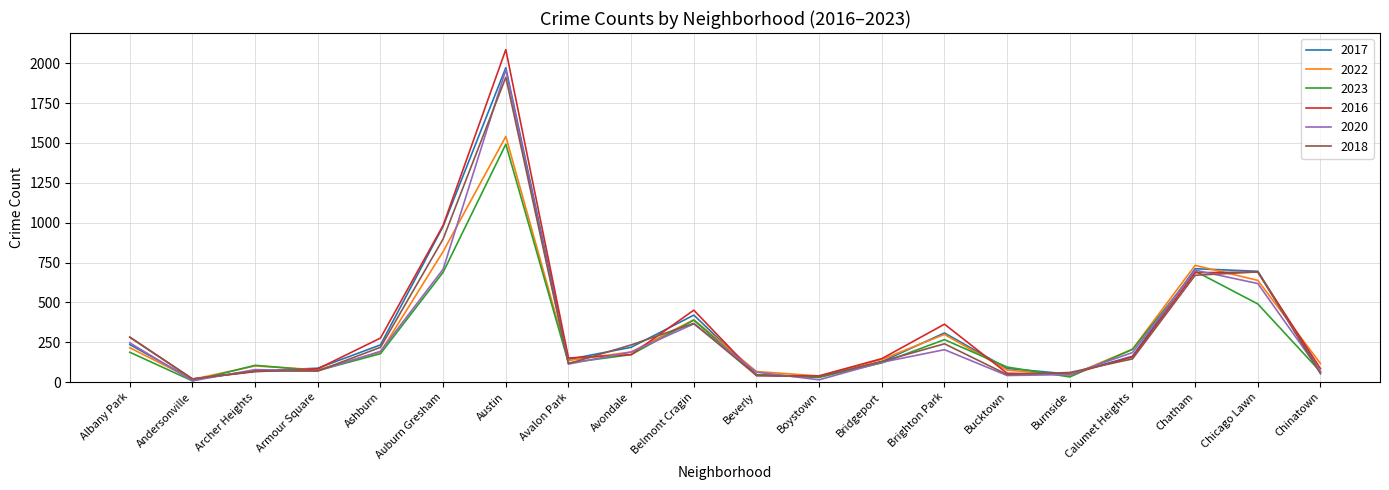

How many interior local valleys does the 2023 series have?

5